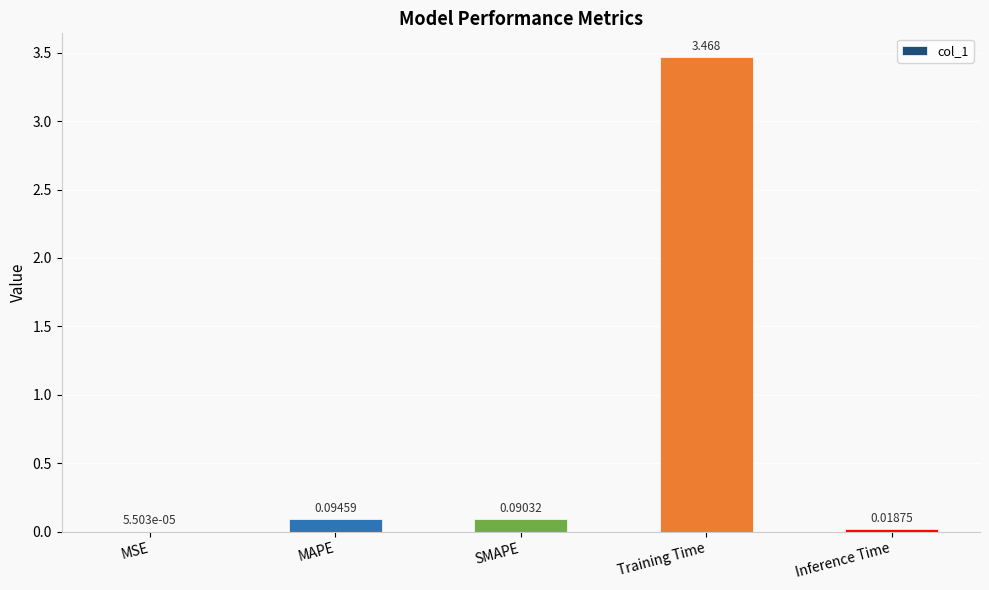

Between Training Time and SMAPE, which is larger?

Training Time